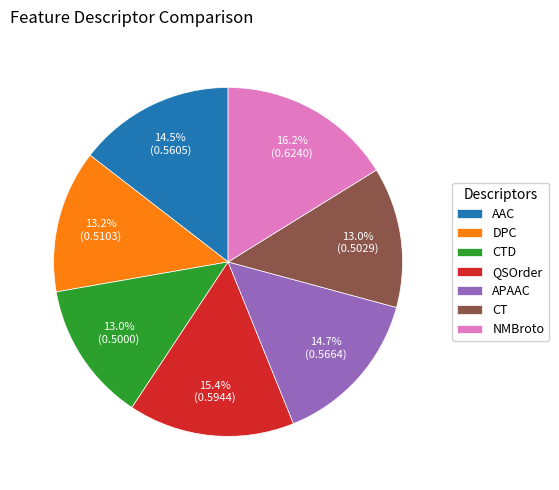

Between CTD and NMBroto, which is larger?

NMBroto